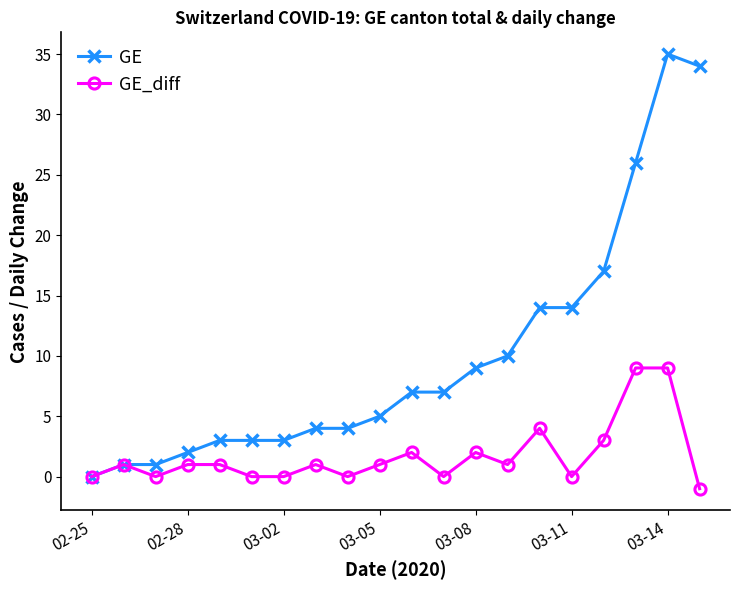

How many positive values does the GE series have?

19